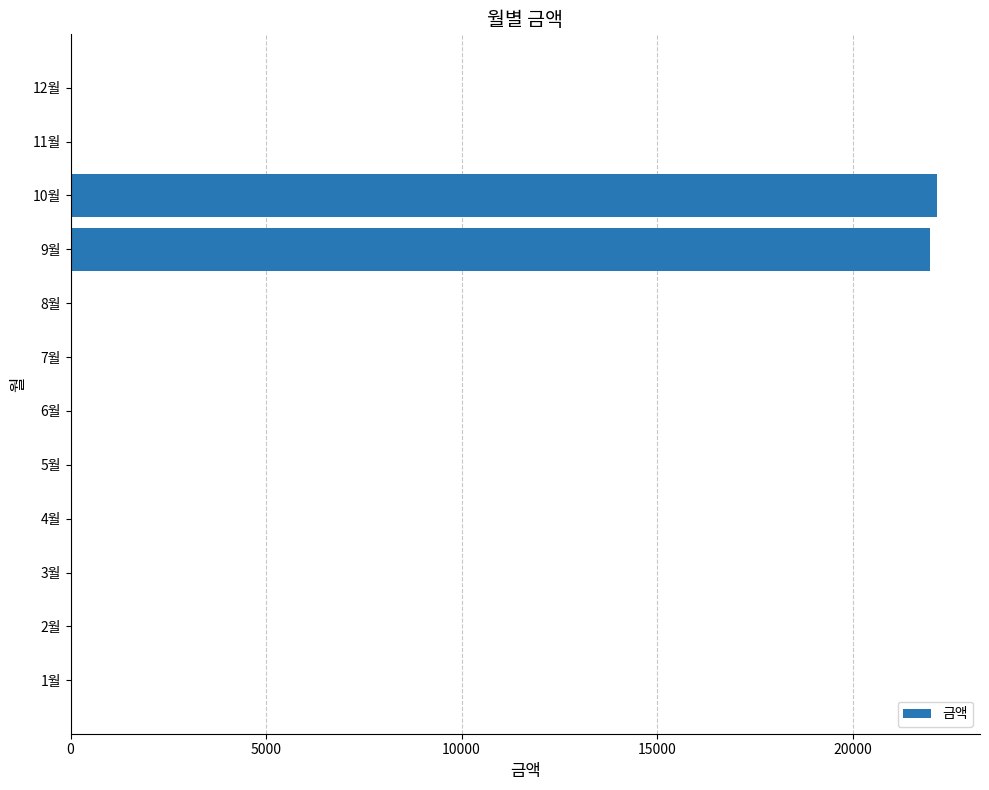

What is the sum of all values?

44120